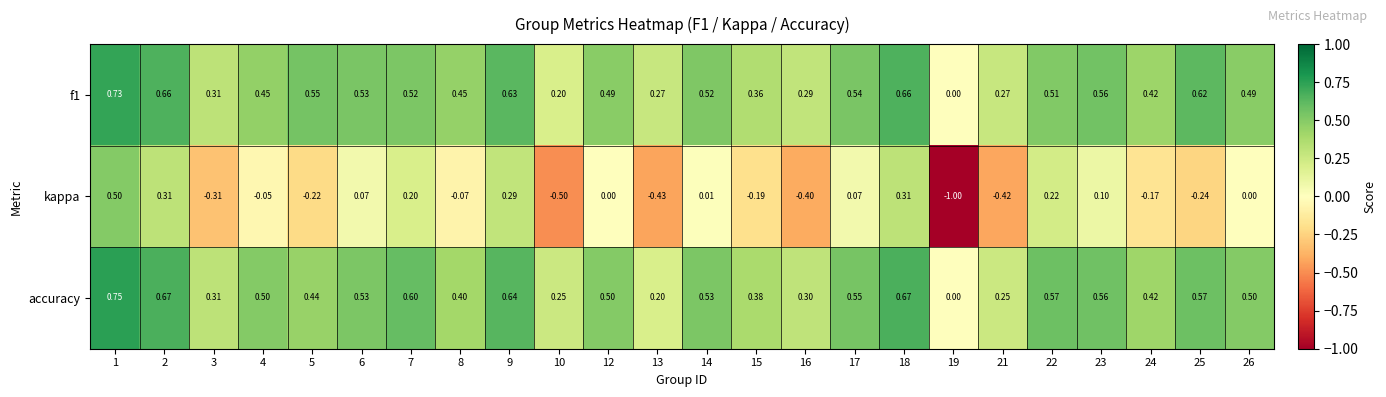

Which series has the largest range (max minus min)?

kappa